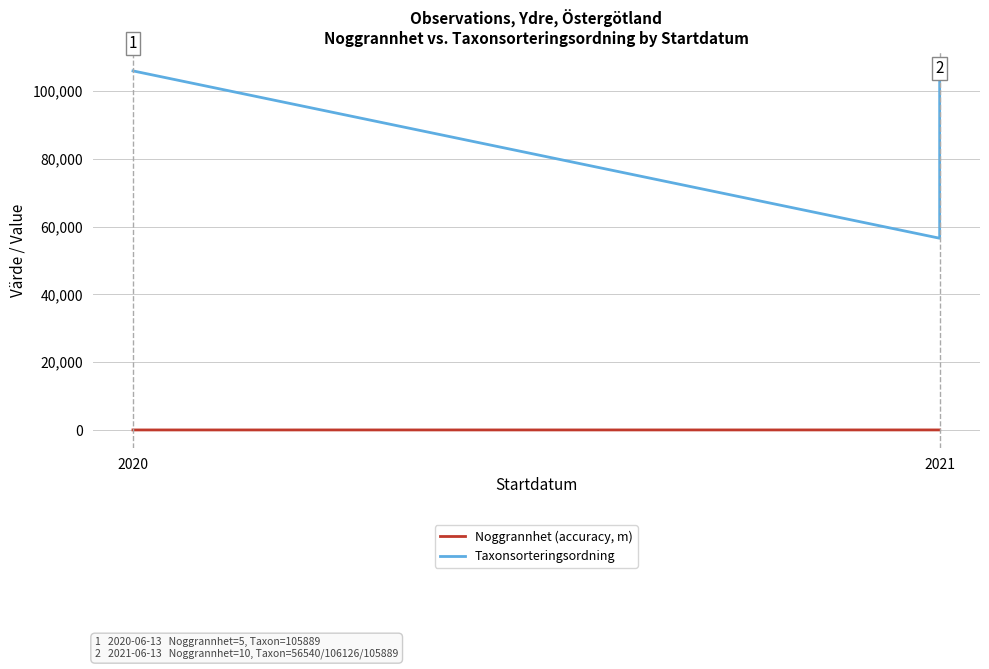

True or false: Taxonsorteringsordning has more than 2 points higher than both neighbors.

False